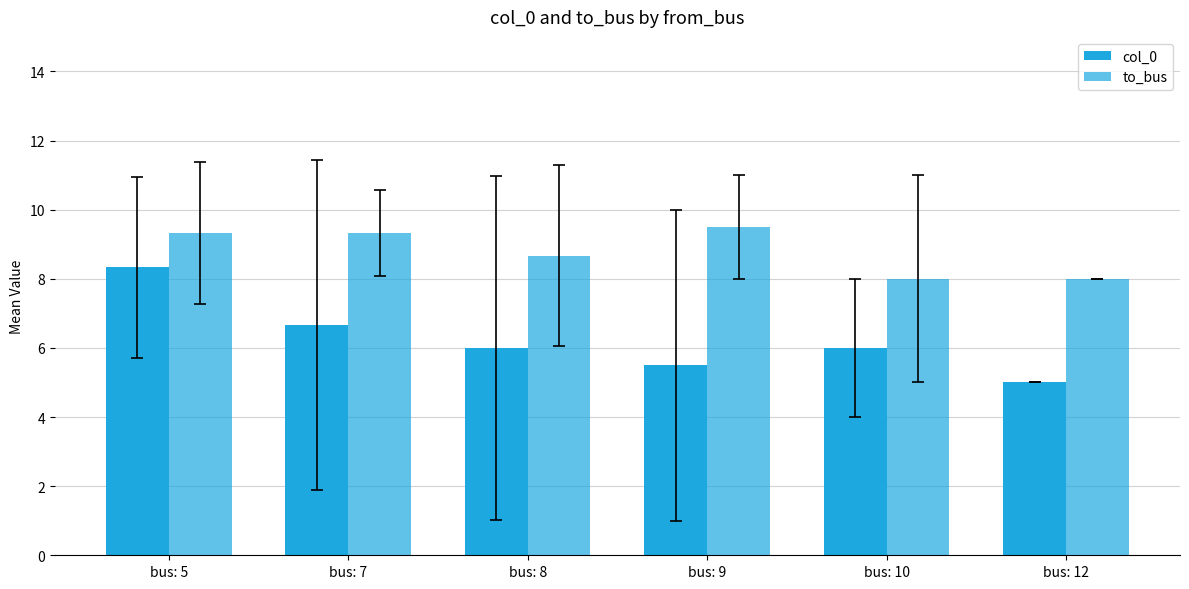

Is it true that to_bus equals 9.3 at bus: 7?

True